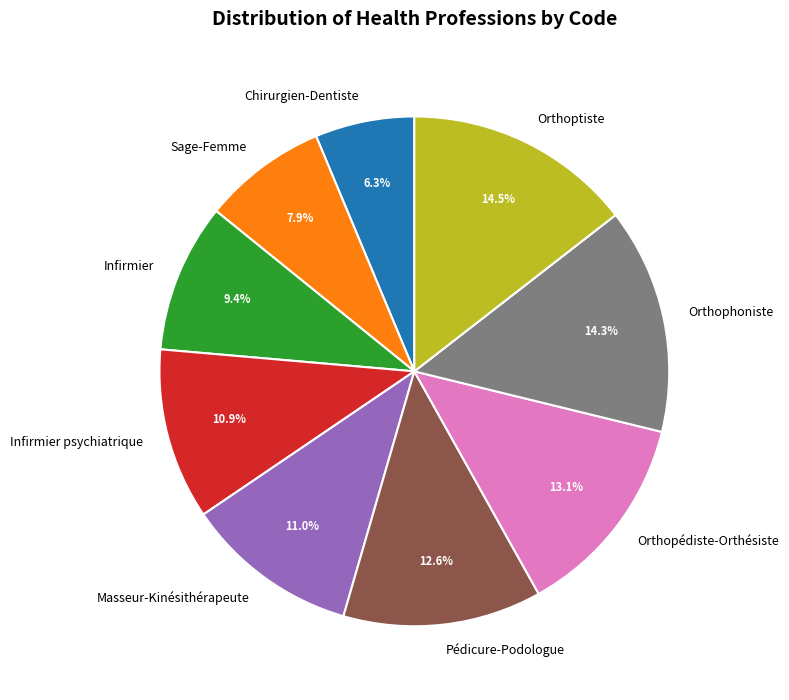

Is there a majority slice in this chart?

No